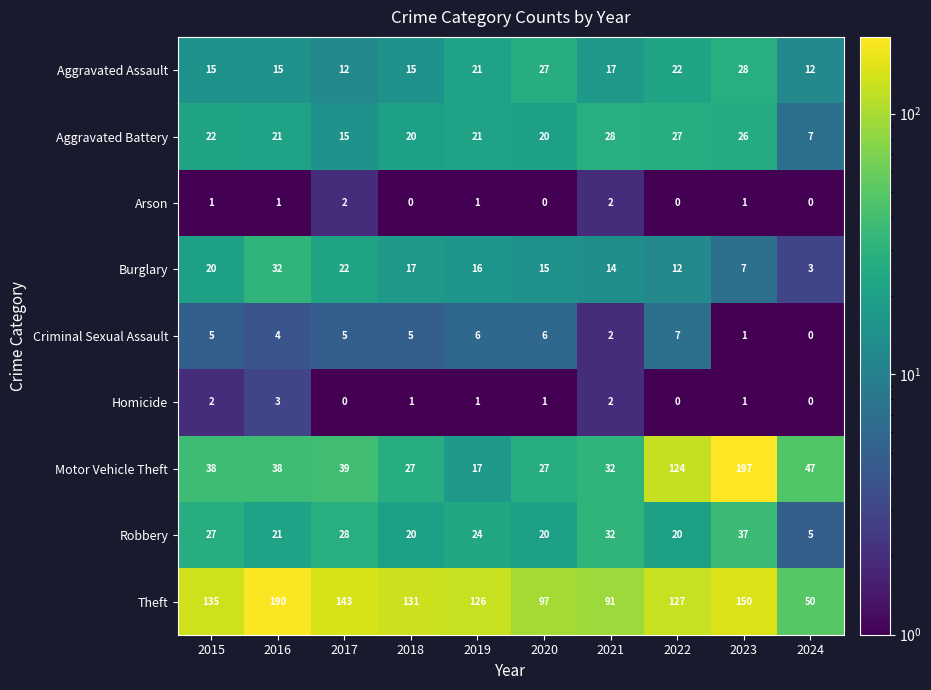

Which series has the widest spread of values?

Motor Vehicle Theft